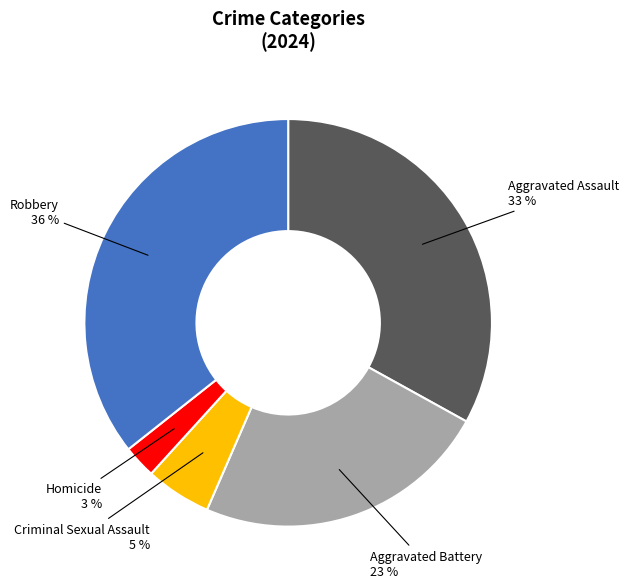

Is there a majority slice in this chart?

No